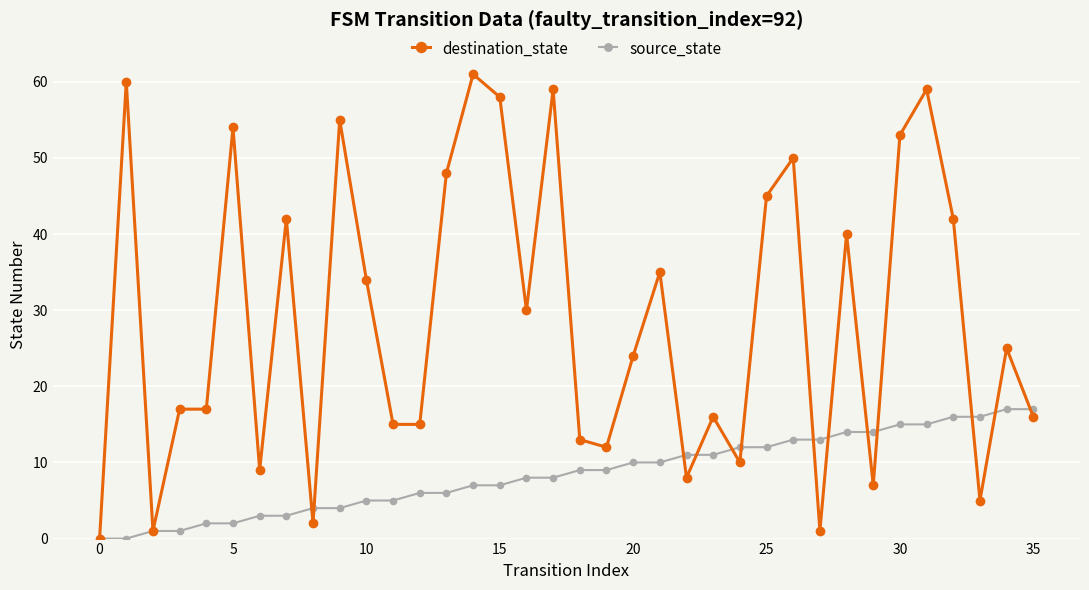

Is this an area chart (filled region under the line)?

No